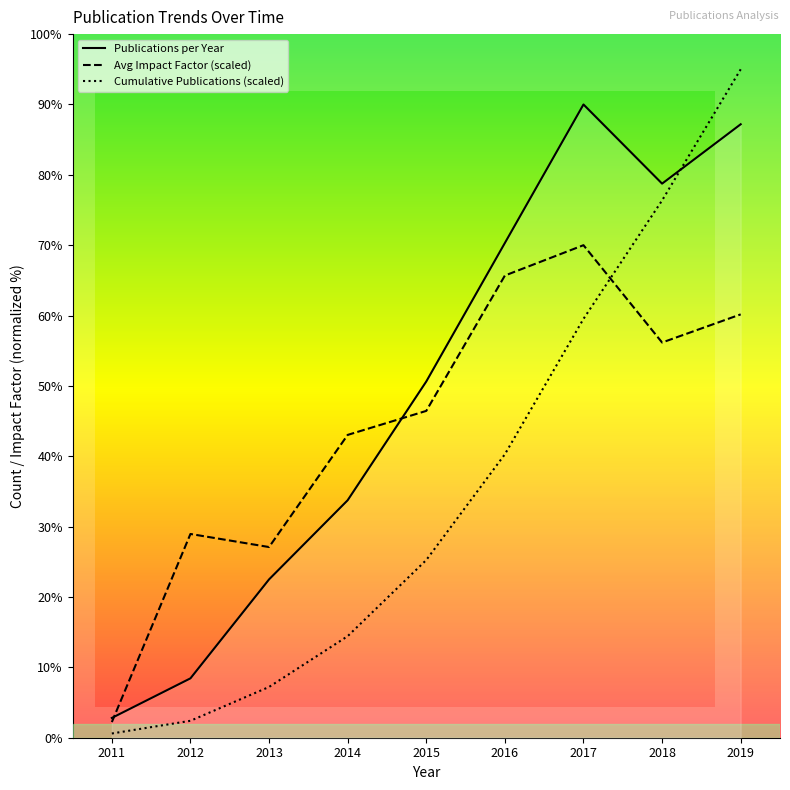

The value of Publications per Year at 2014 is 52.0. True or false?

False